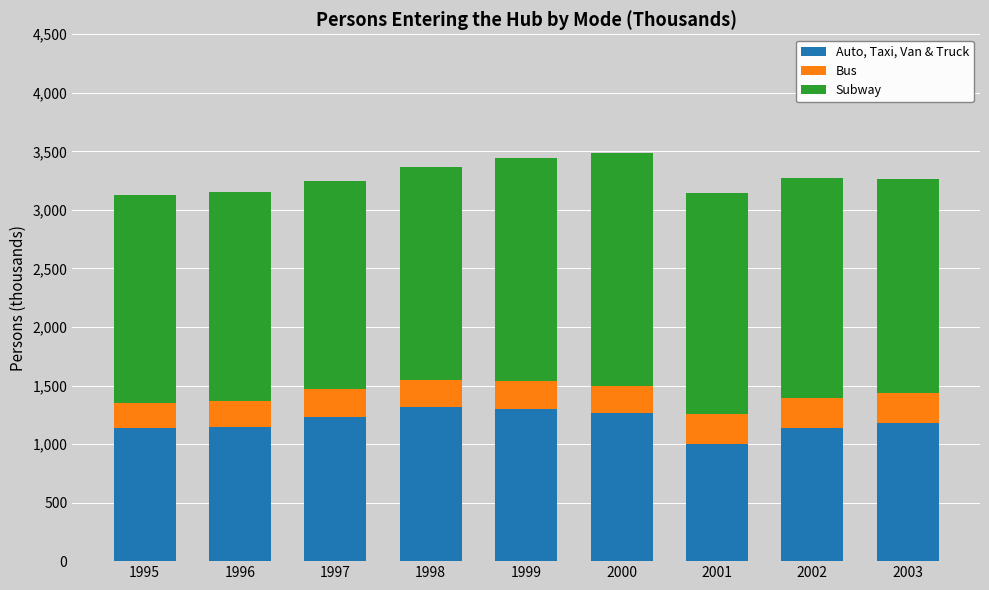

What is the total value across all series at 2000?

3485.3